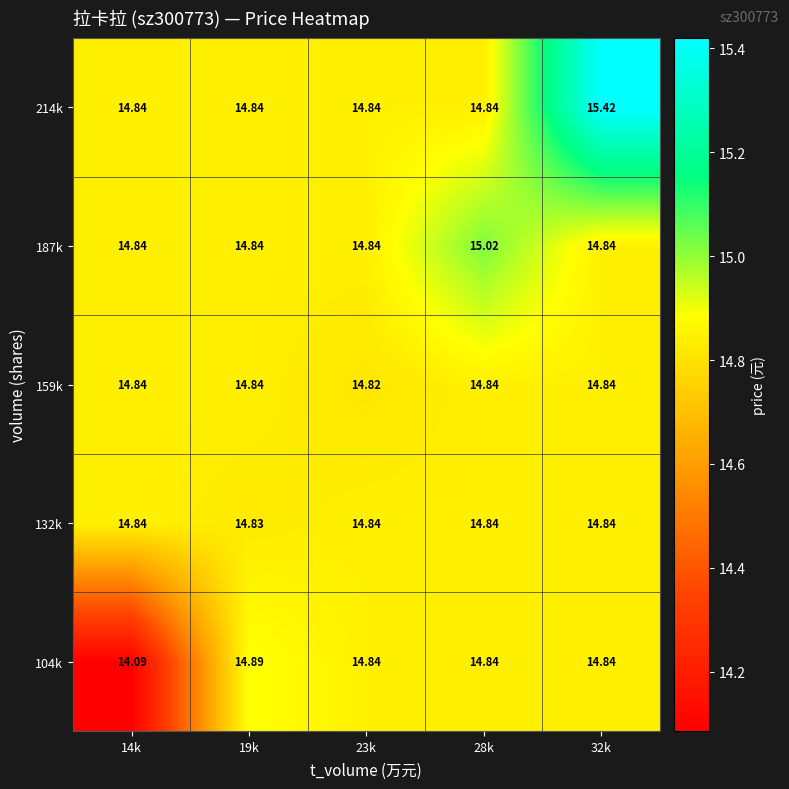

Is the value of 104k at 19k greater than the value of 132k at 32k?

Yes